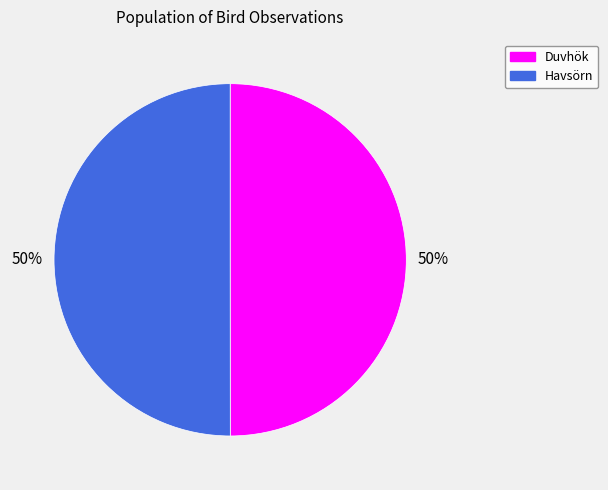

To the nearest percent, what is the average slice percentage?

50%